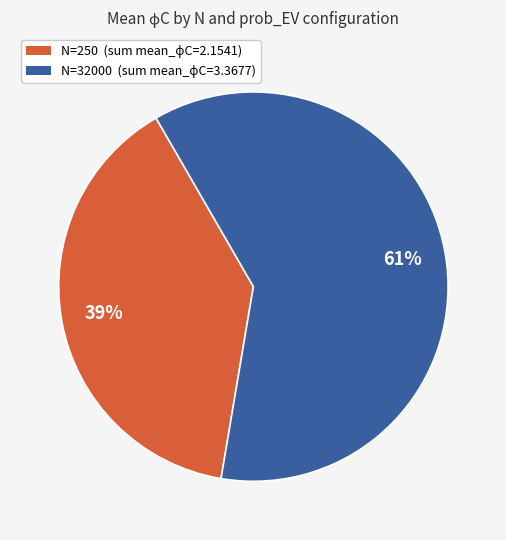

Is there a majority slice in this chart?

Yes